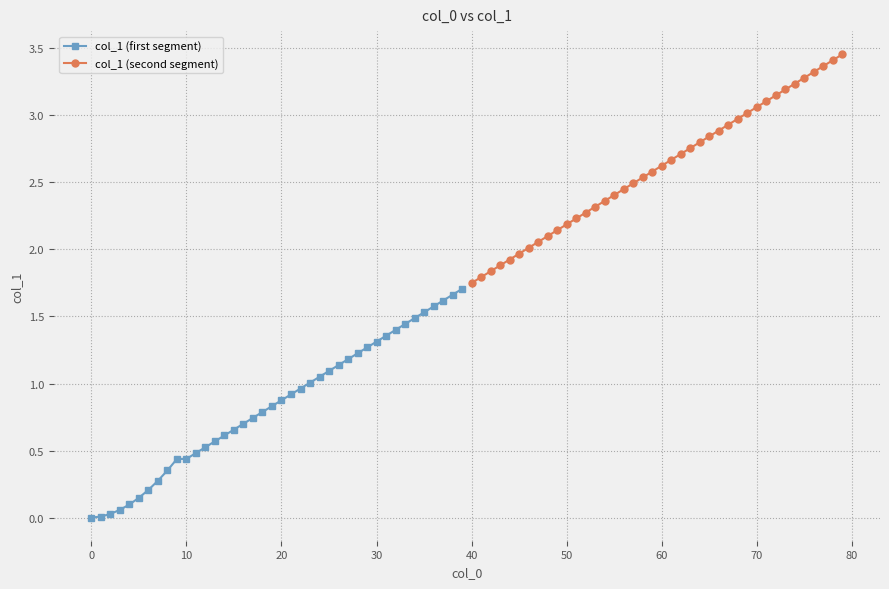

The col_1 (first segment) series shows 0.4 at 10. True or false?

True